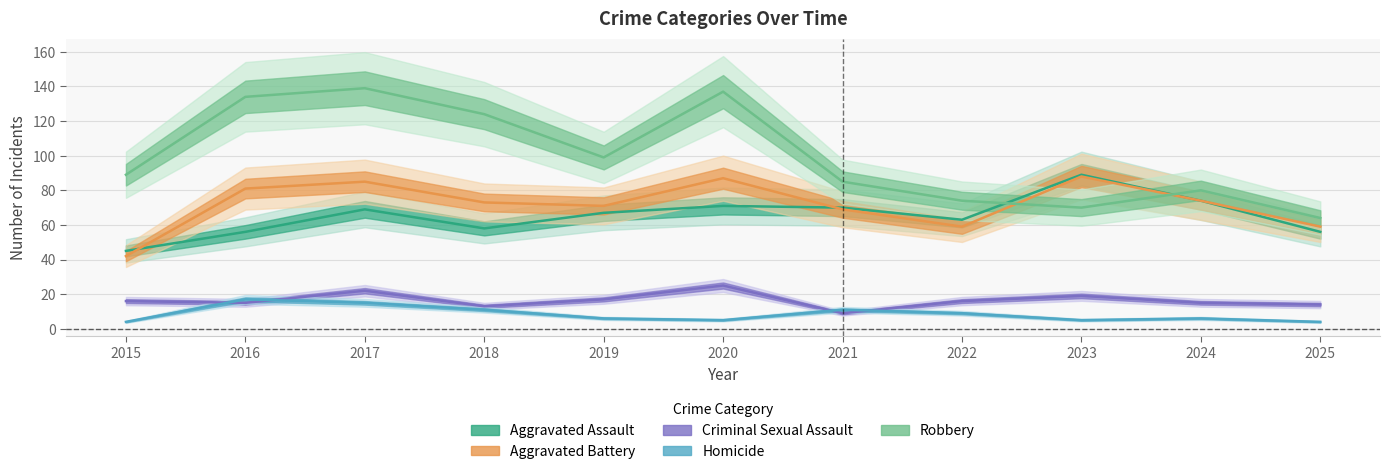

The Aggravated Assault series shows 58 at 2018. True or false?

True